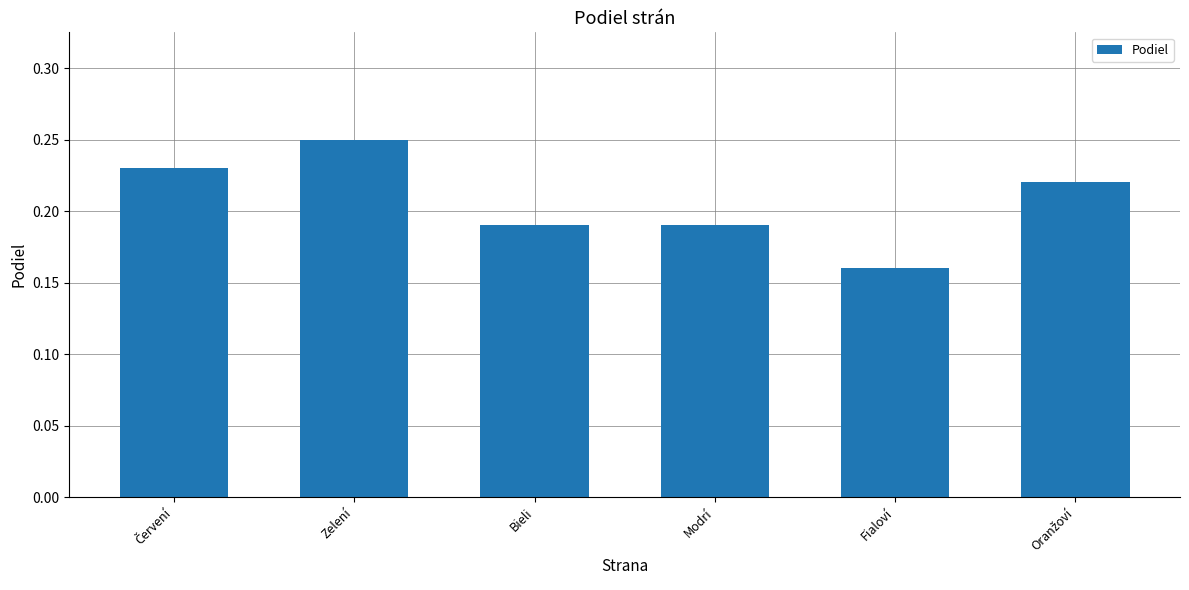

What is the sum of all values?

1.2